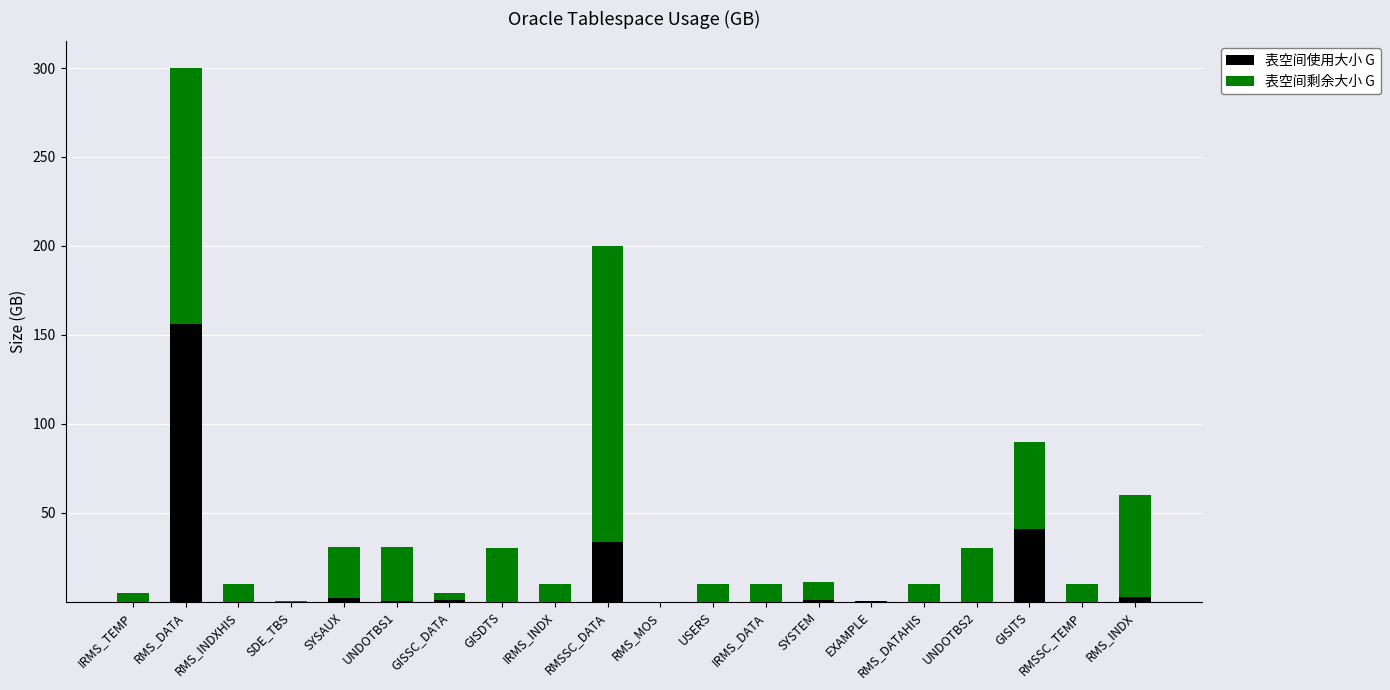

Where is 表空间使用大小 G nearest to the value 78?

GISITS